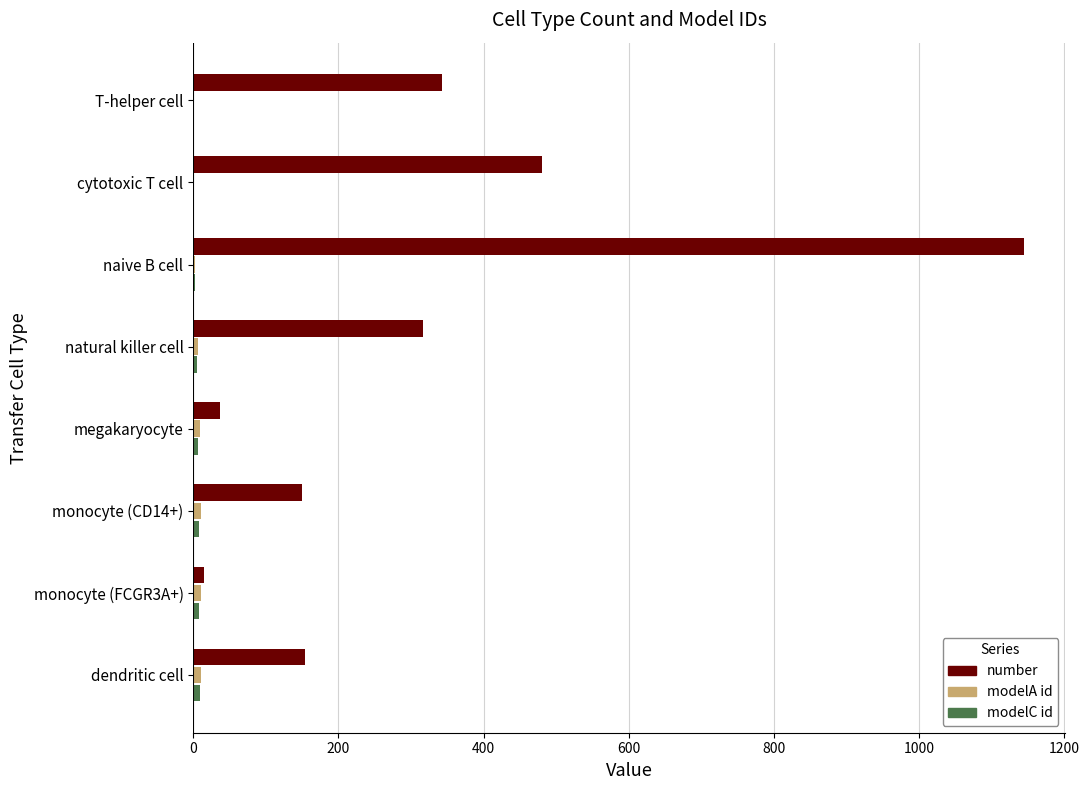

Count the number of data series in this chart.

3